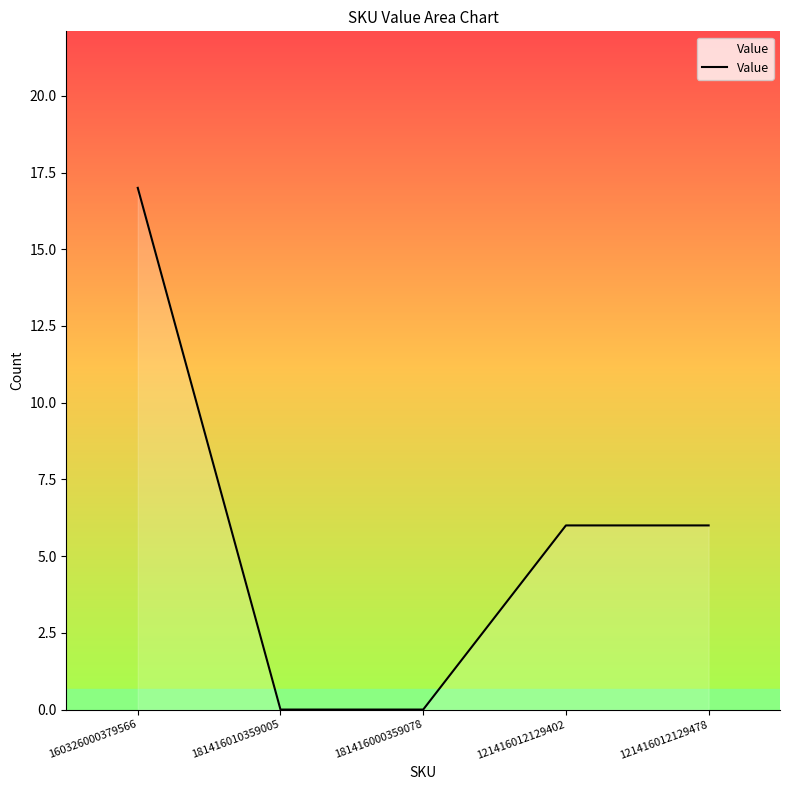

What is the sum of all values?

29